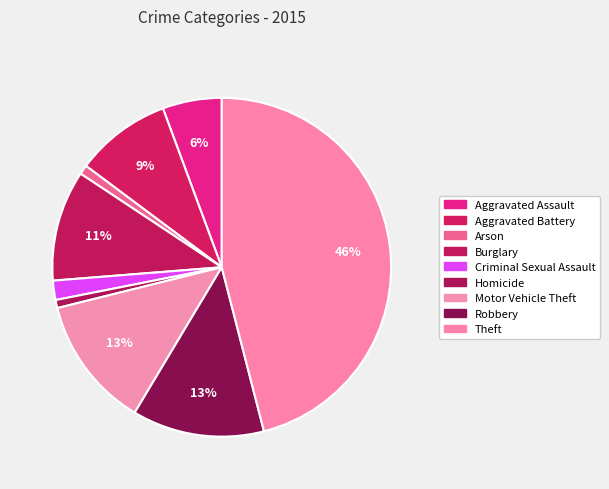

To the nearest percent, what percentage of the pie is Homicide?

1%